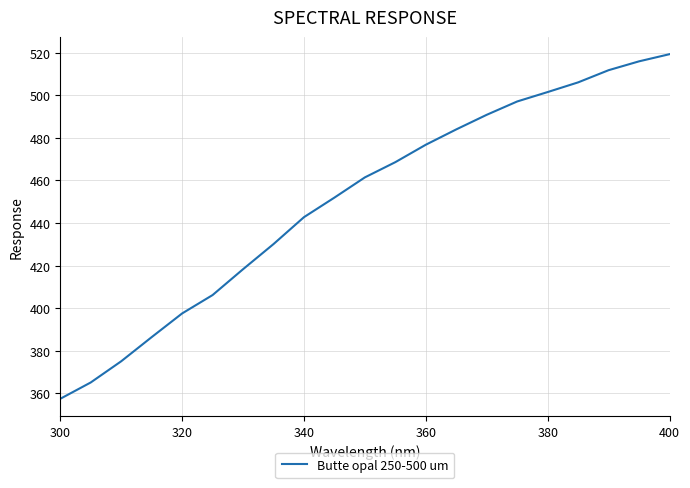

What is the greatest value displayed?

519.4